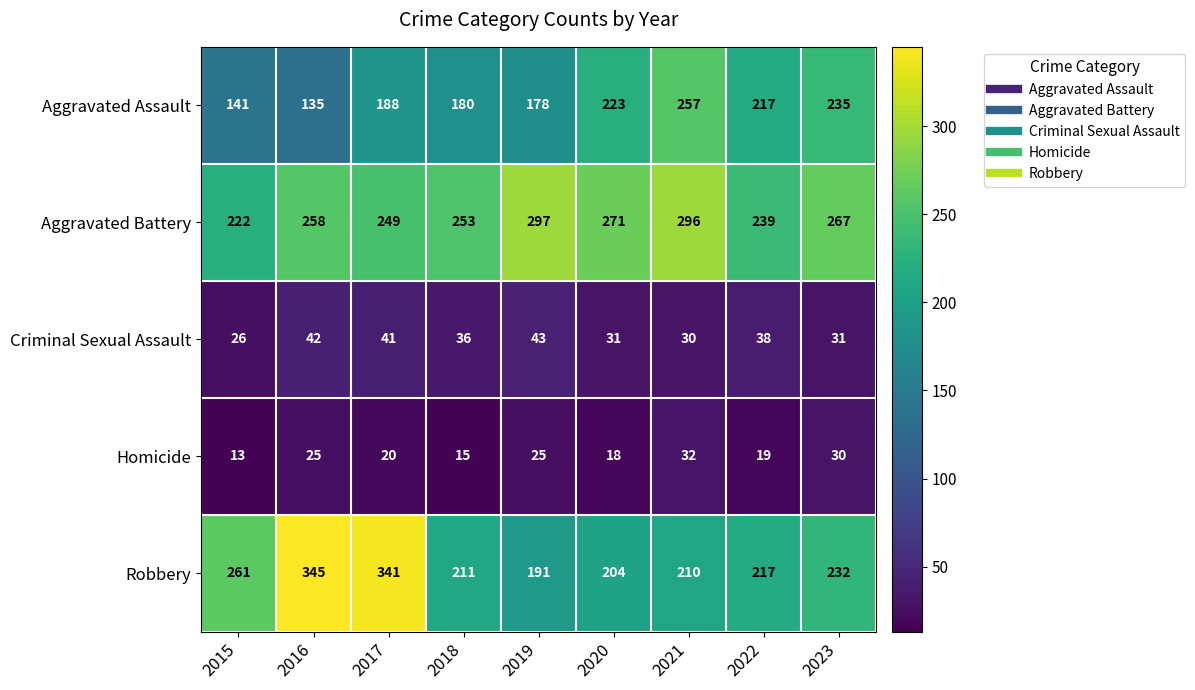

At 2018, list the series in order from largest to smallest.

Aggravated Battery, Robbery, Aggravated Assault, Criminal Sexual Assault, Homicide